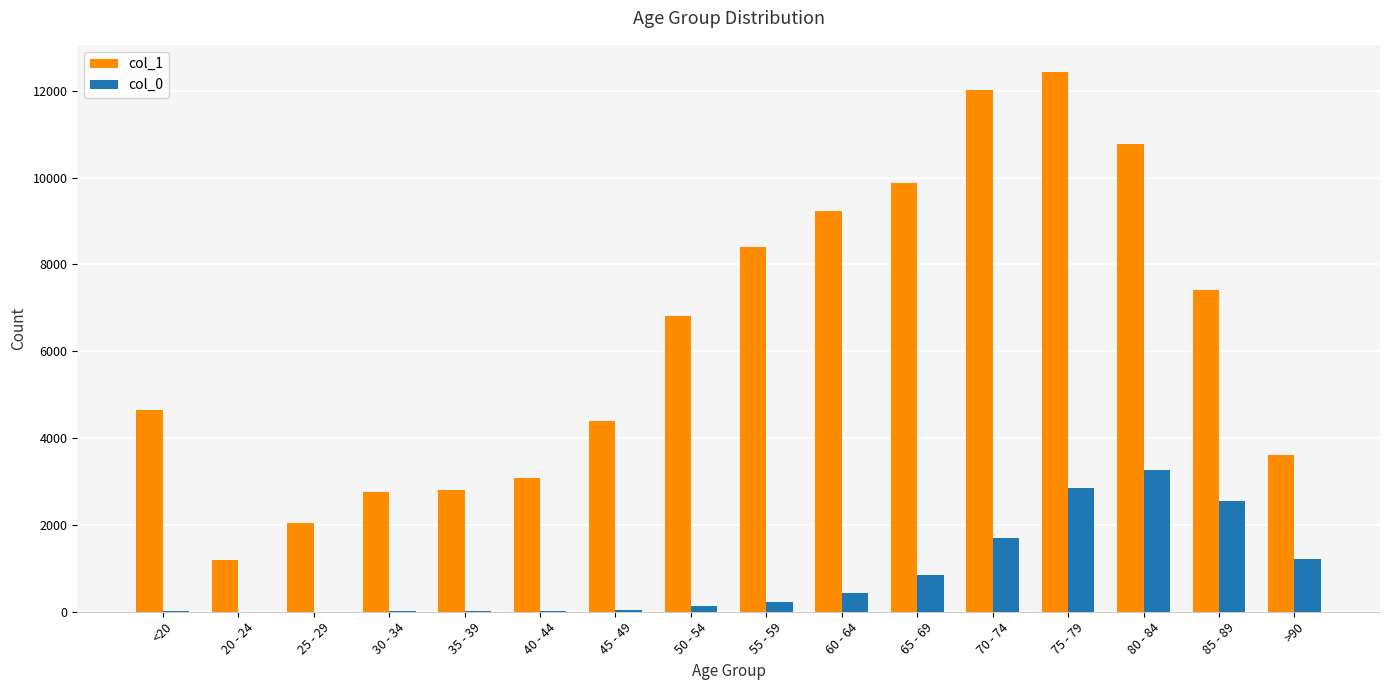

Between 65 - 69 and >90, which series saw the biggest shift?

col_1